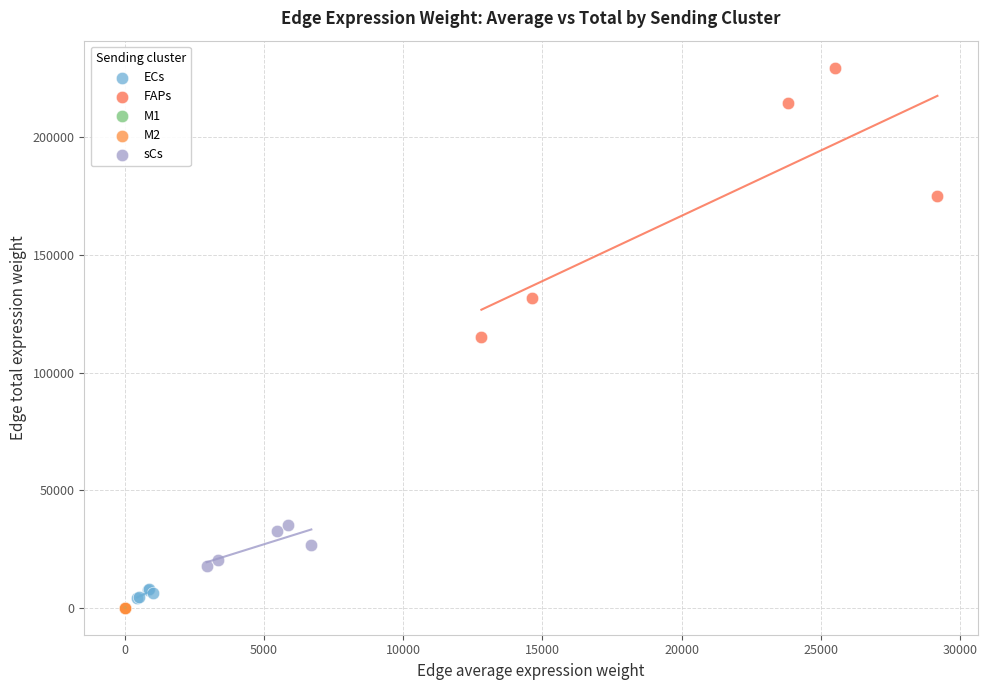

Which series reaches the maximum Y coordinate?

FAPs